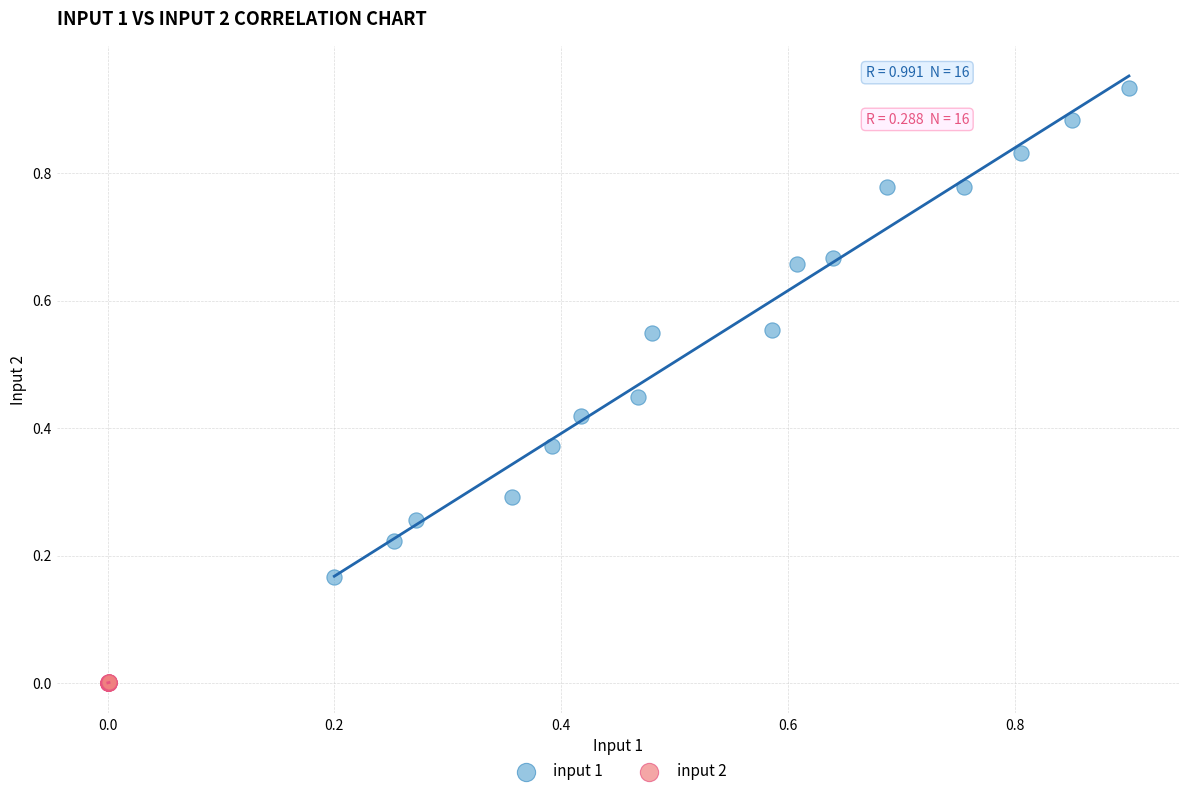

Which series contains the highest Y value?

input 1